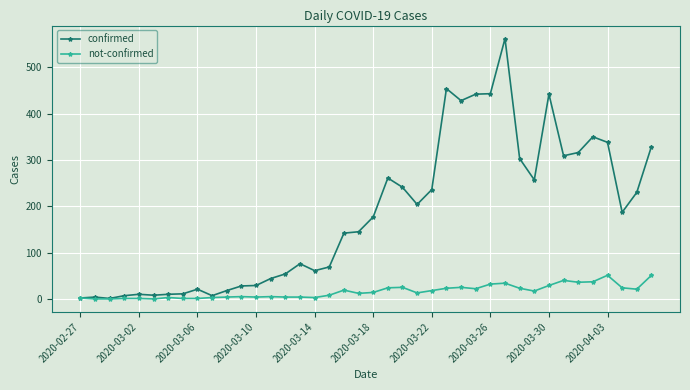

Which series has the largest total across all categories?

confirmed